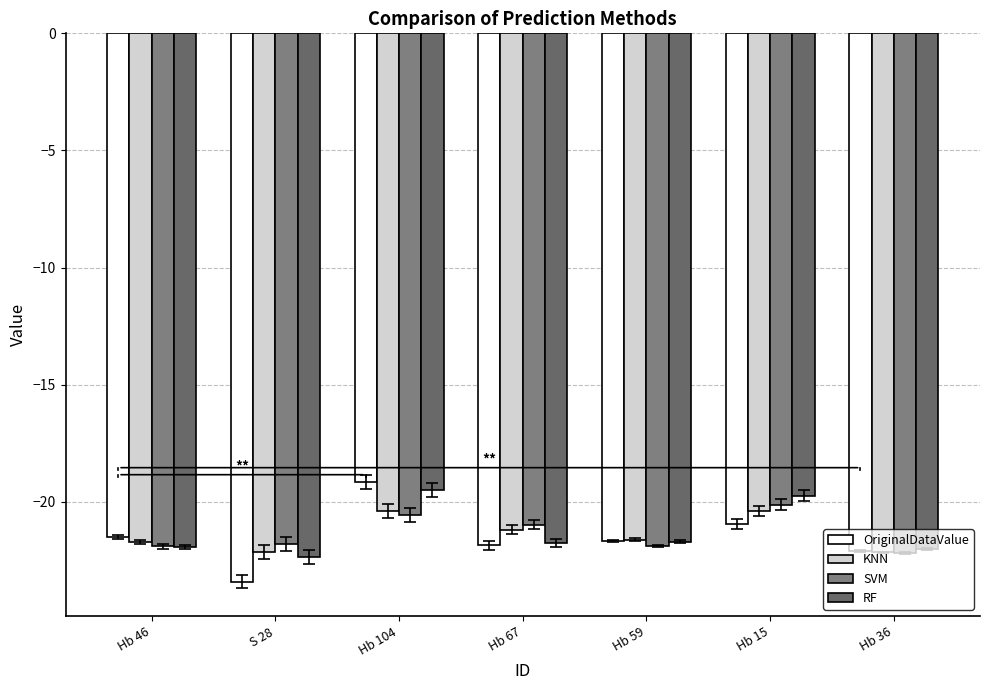

How many values in the RF series are below -21?

5